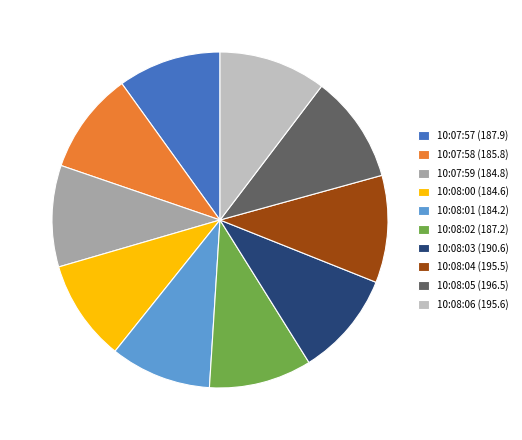

How many slices are in this pie chart?

10